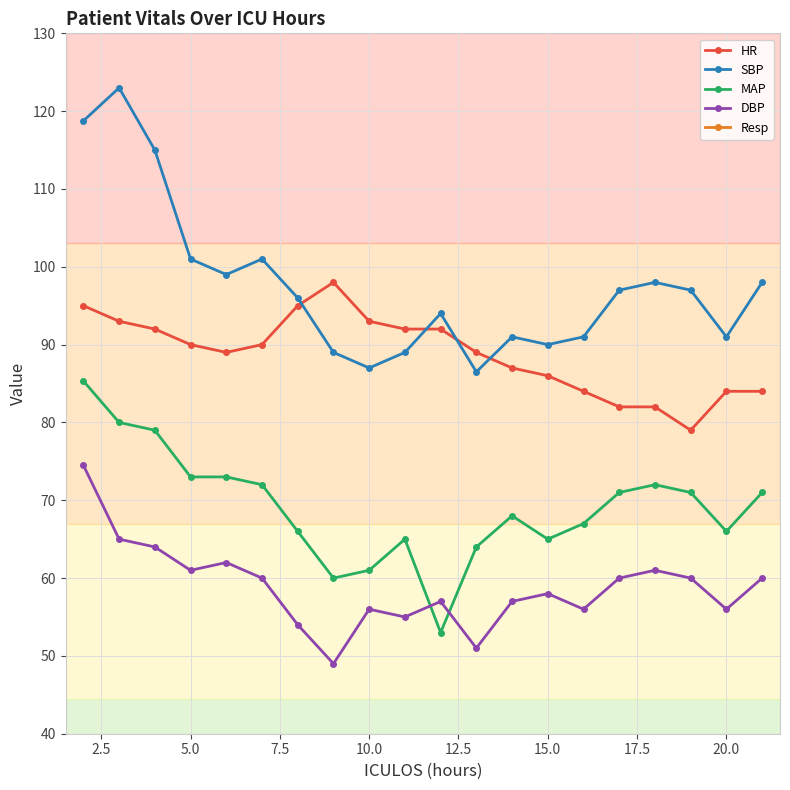

True or false: Resp has more than 0 interior local peaks.

True